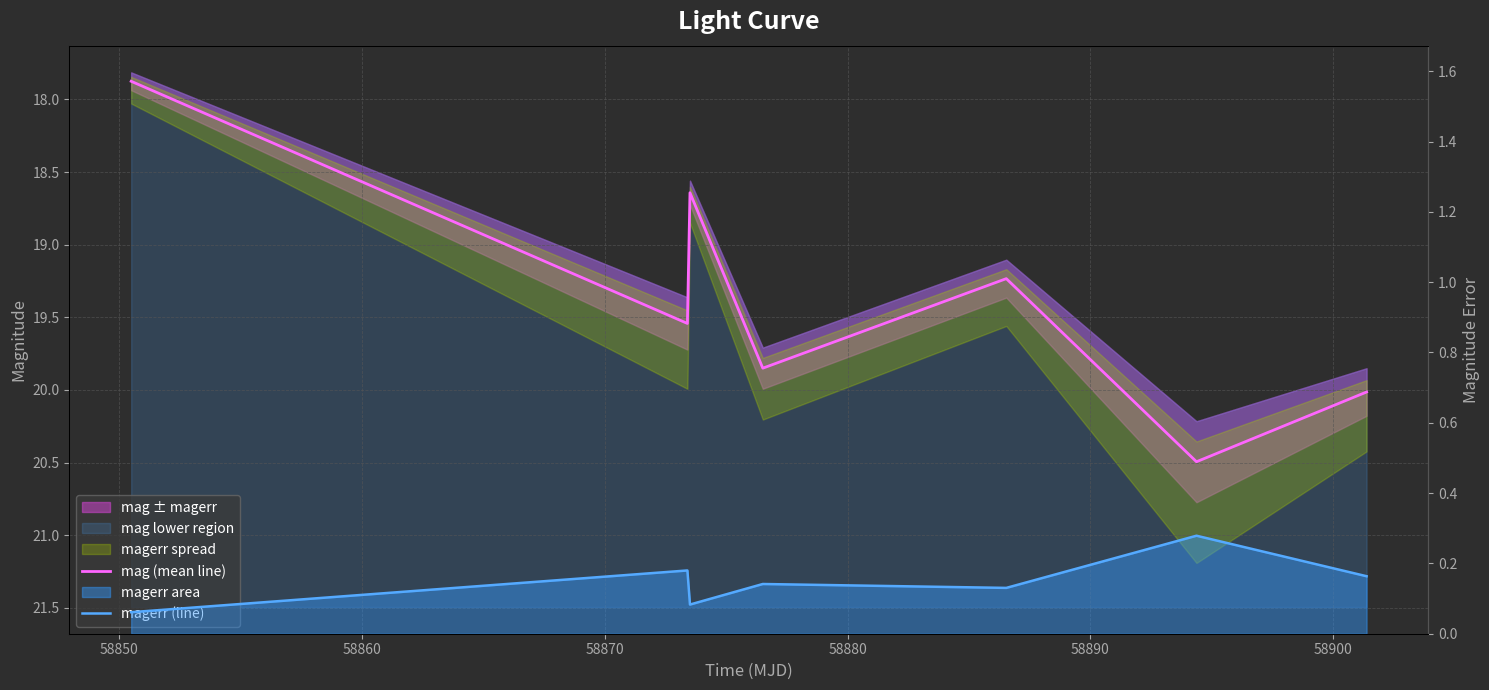

Which has a higher value, 58890 or 58850?

58890